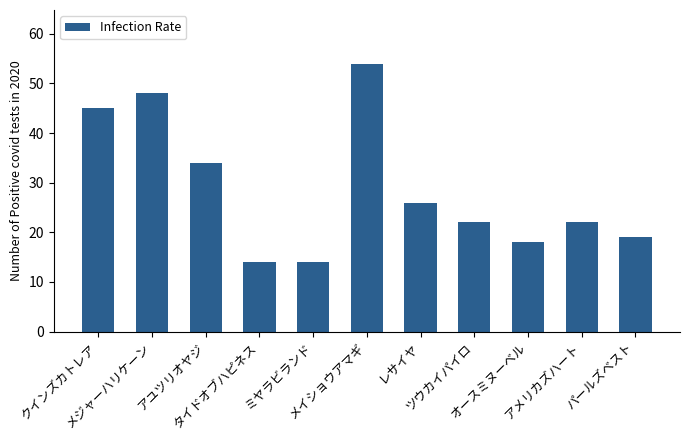

What is the smallest value displayed?

14